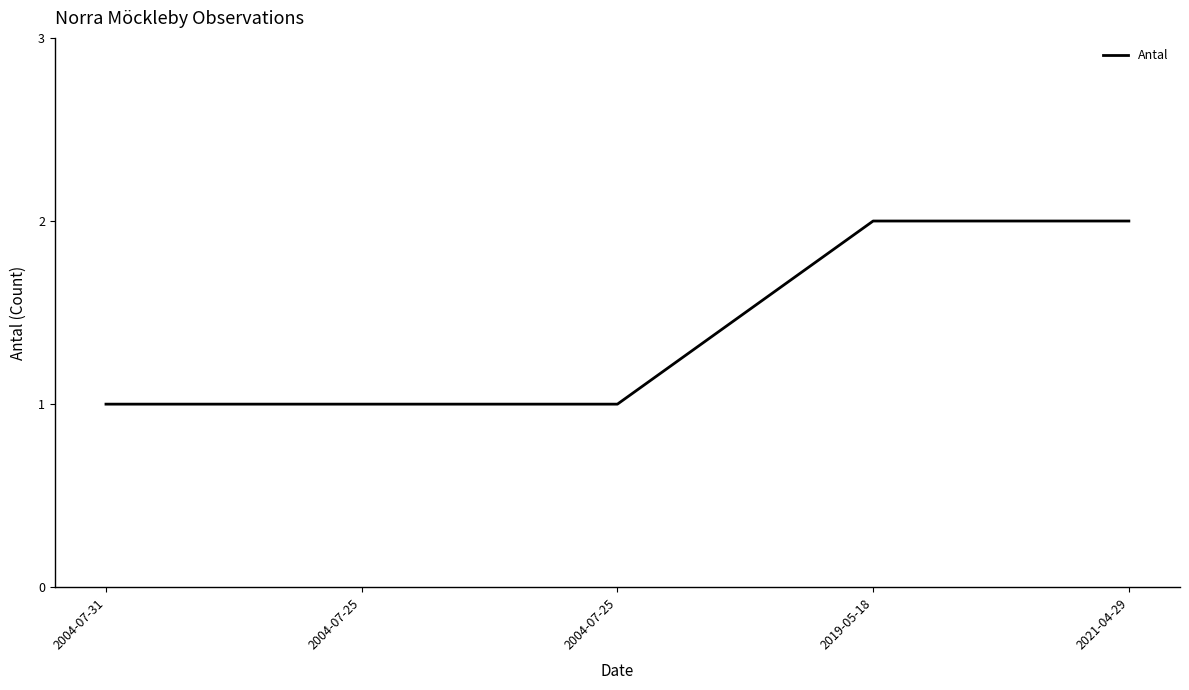

Reading left to right, list all the values displayed in this chart.

1	1	1	2	2